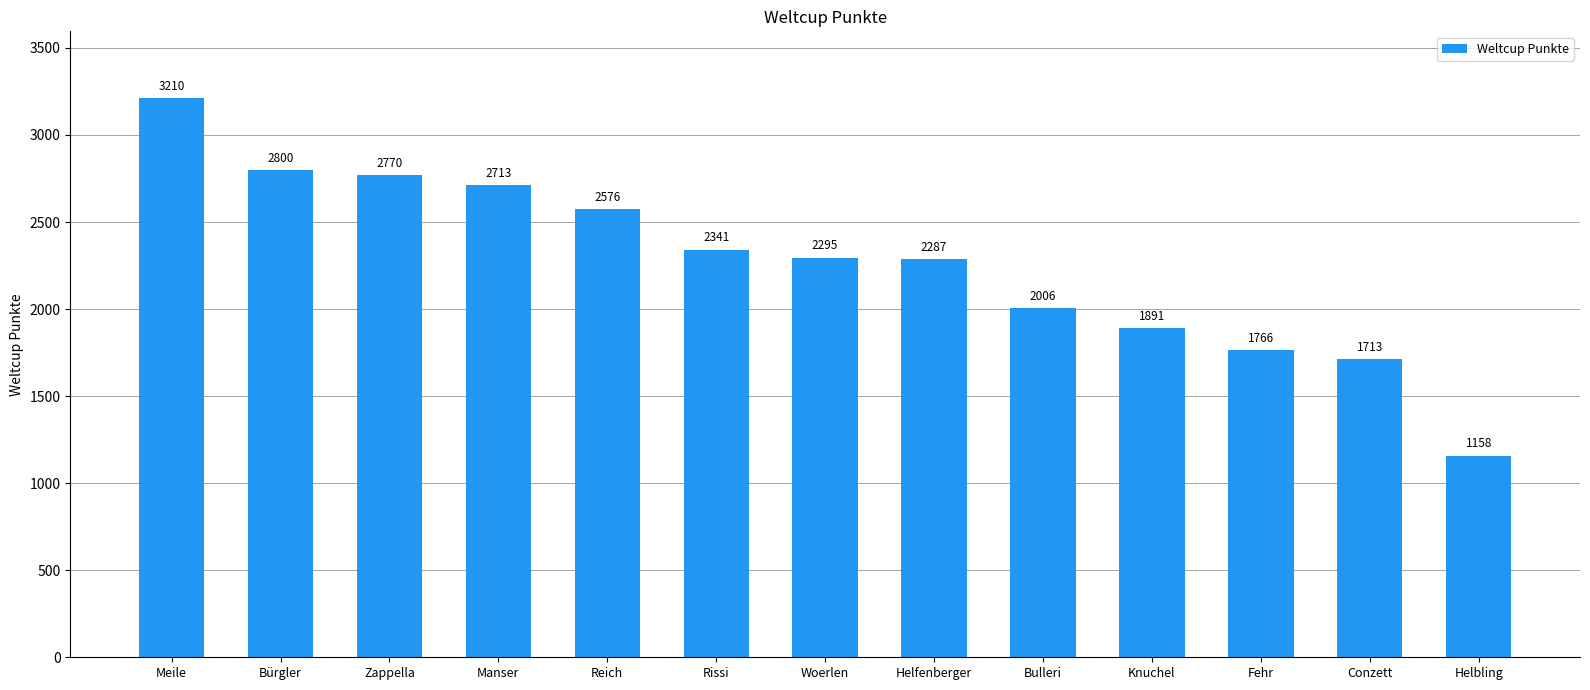

Reading left to right, list all the values displayed in this chart.

3210	2800	2770	2713	2576	2341	2295	2287	2006	1891	1766	1713	1158